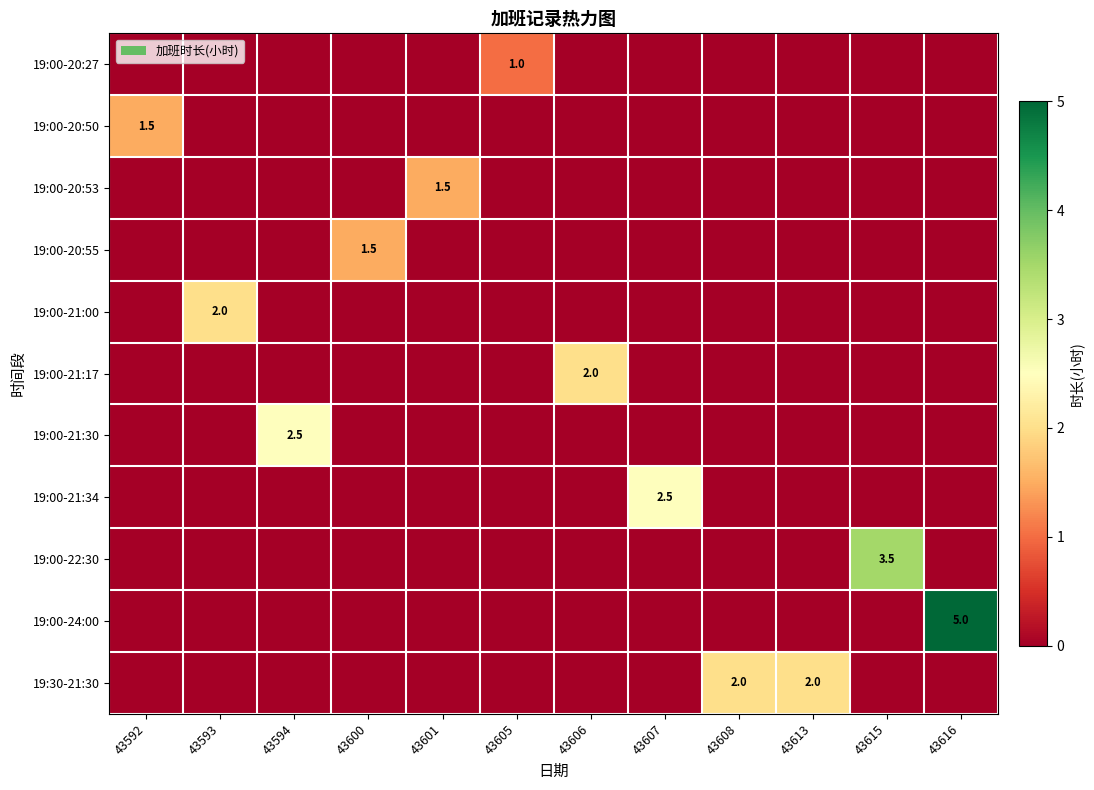

At which category is the sum across all series the highest?

43616